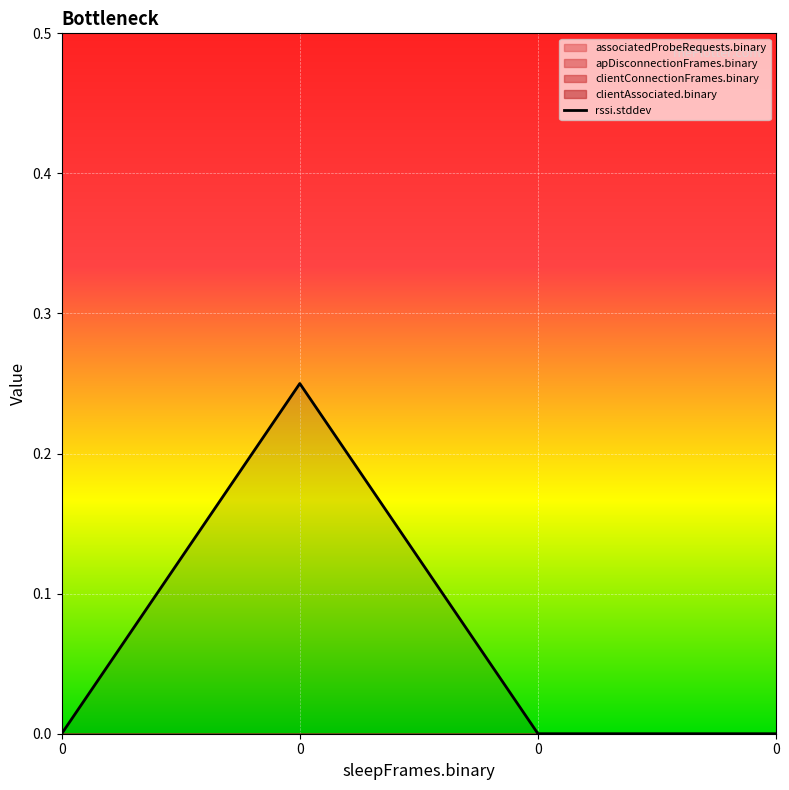

How many data points are above 0?

1